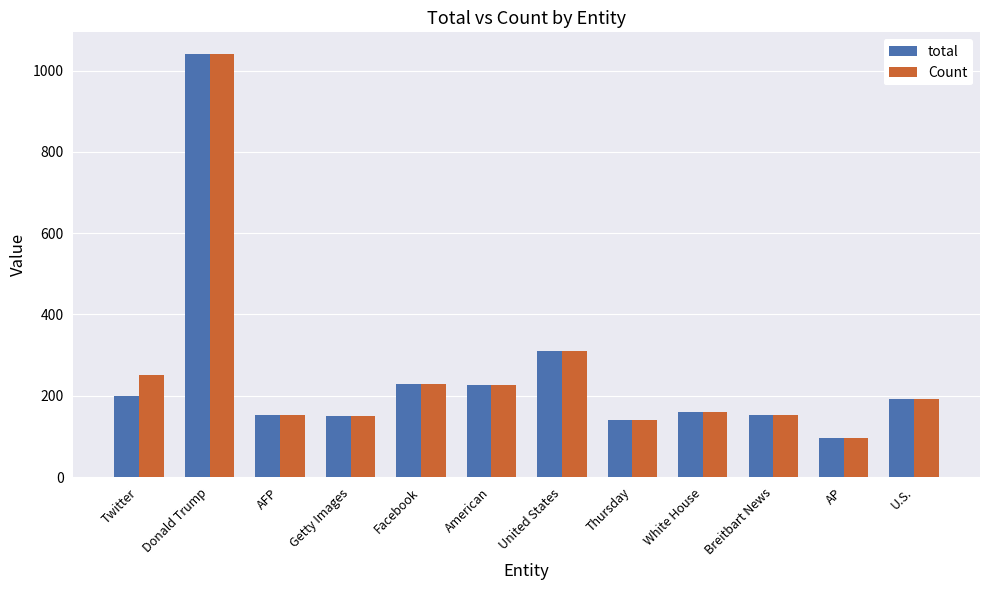

How many series are shown in this chart?

2